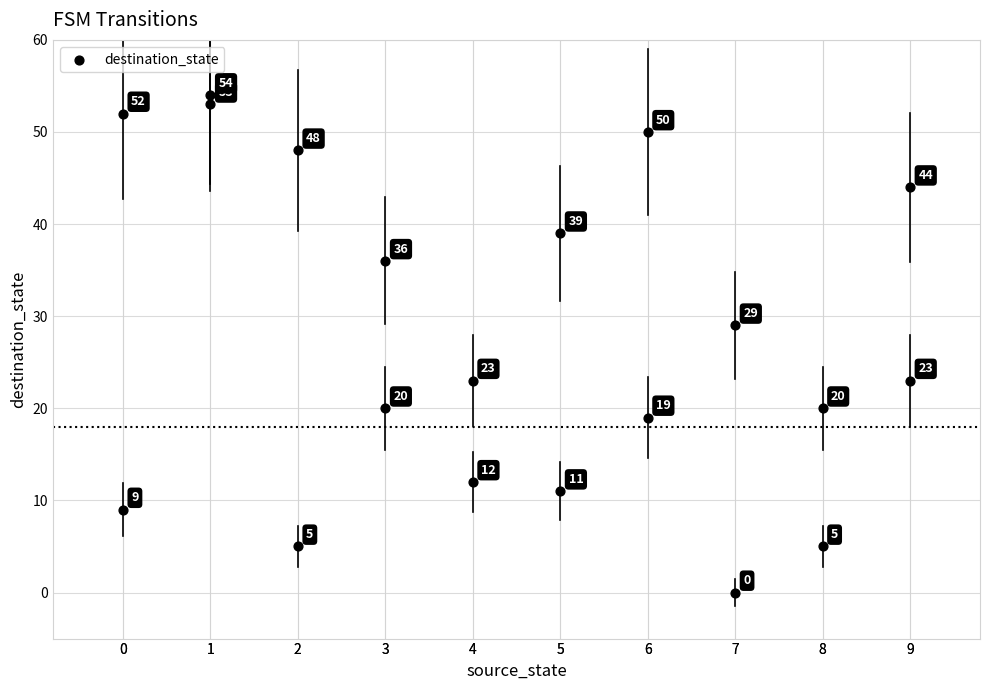

What is the range of X values (max minus min)?

9